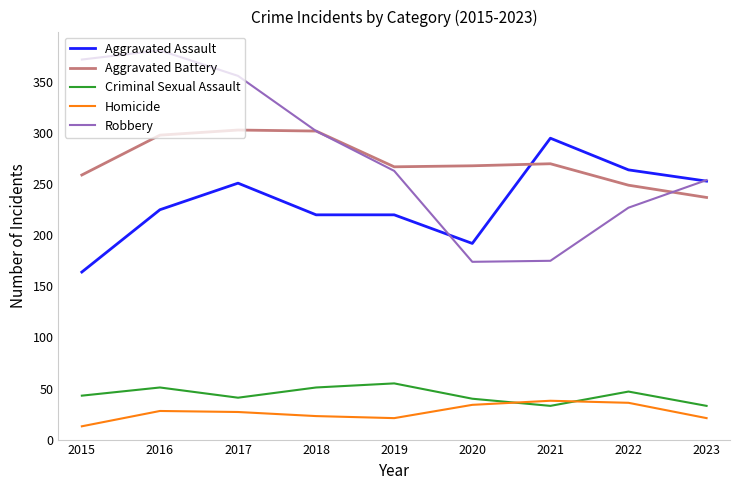

What are all the series names shown in the legend?

Aggravated Assault, Aggravated Battery, Criminal Sexual Assault, Homicide, Robbery